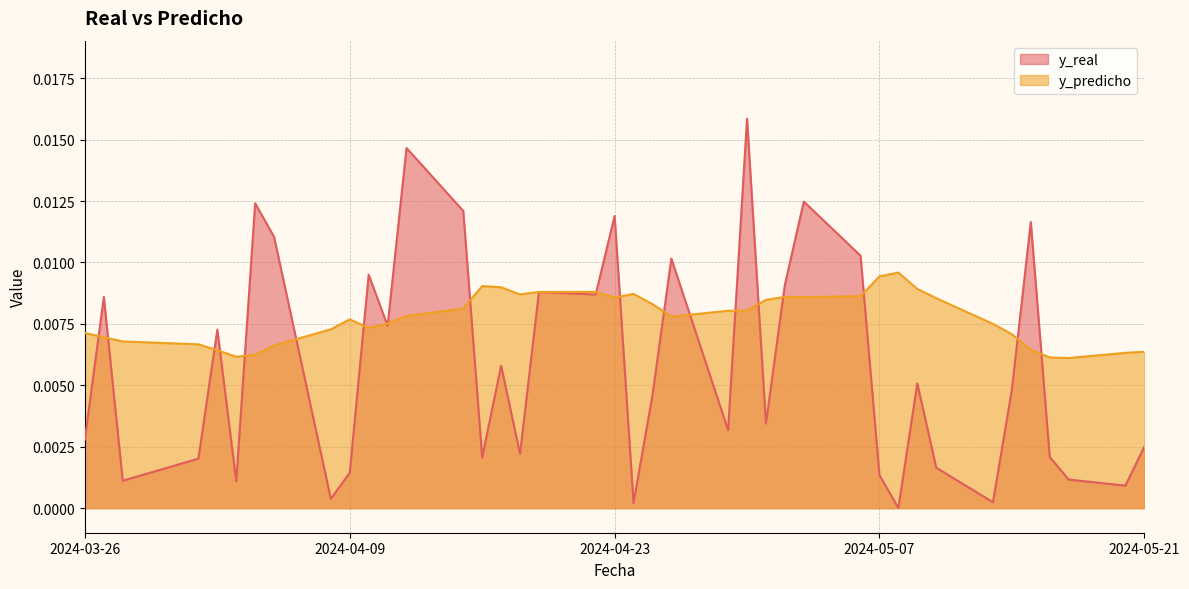

How many categories are shown in the chart?

40